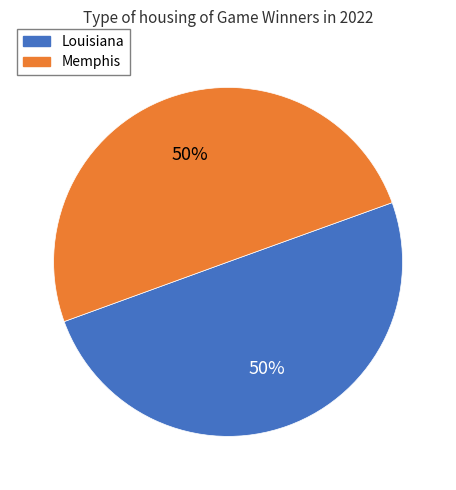

True or false: Louisiana accounts for 63% of the total.

False